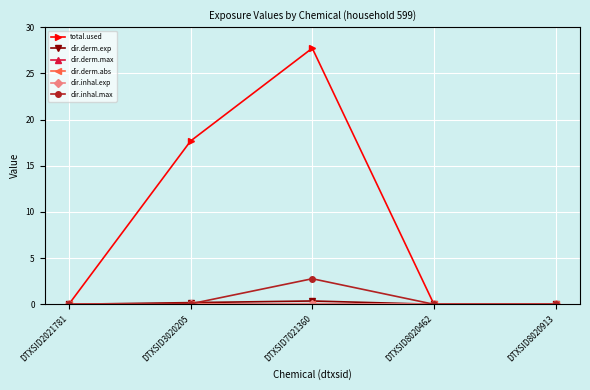

At which category is the sum across all series the highest?

DTXSID7021360